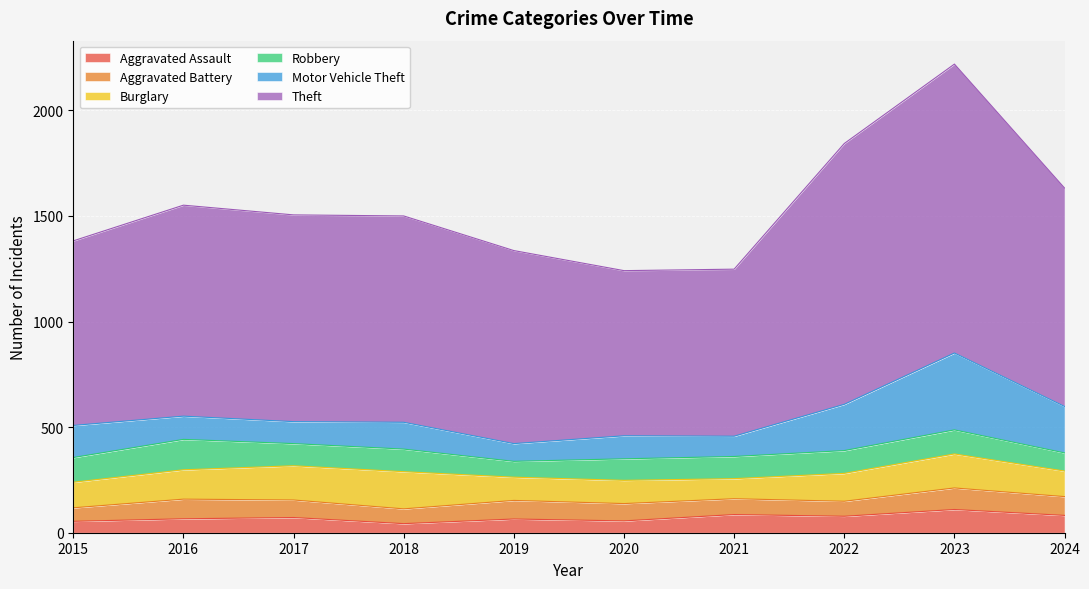

True or false: Motor Vehicle Theft and Aggravated Assault cross at least once.

False